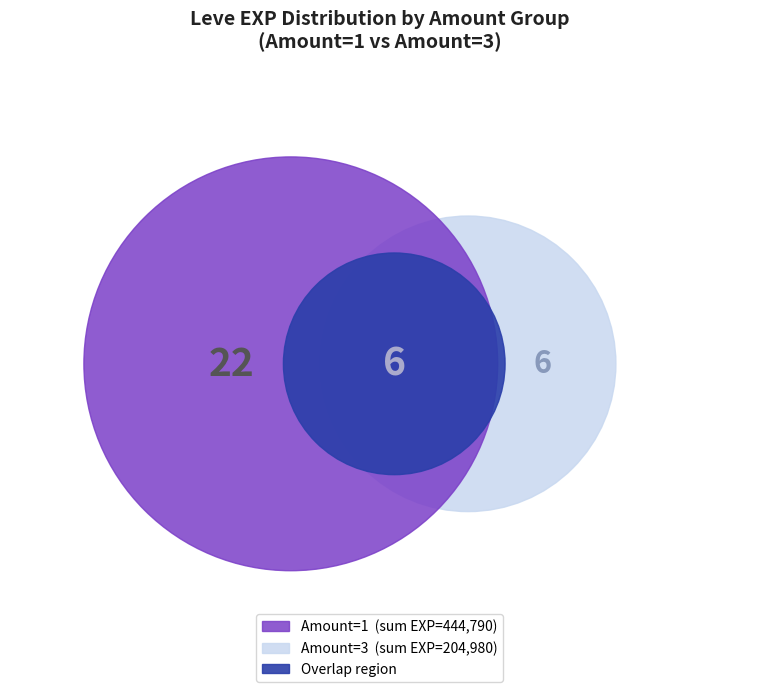

At Goatskin Grimoire, list the series in order from smallest to largest.

Amount 3, Amount 1